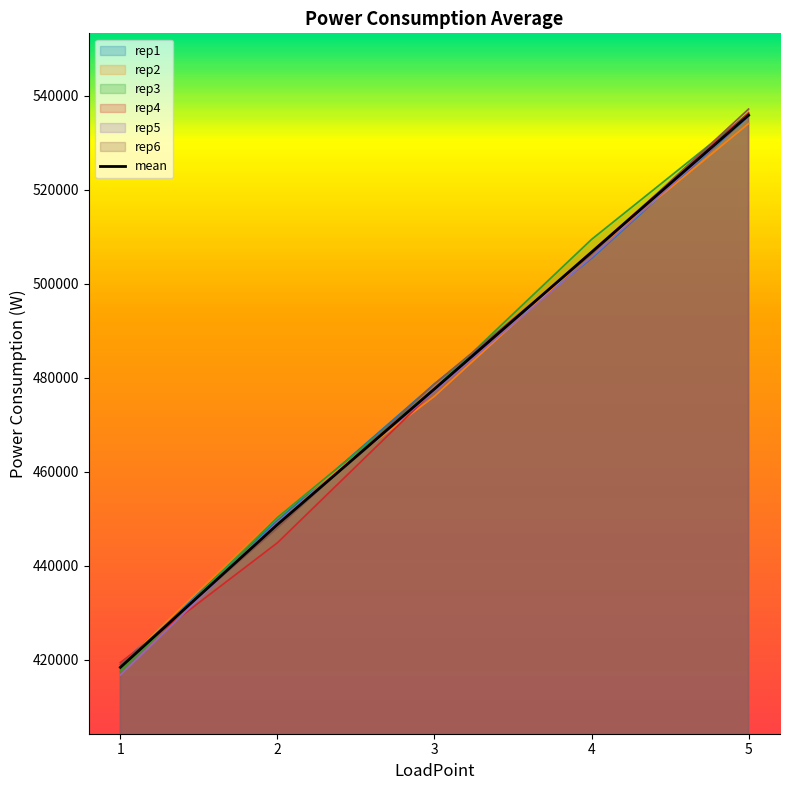

Where does the rep6 series first go above 478669?

3